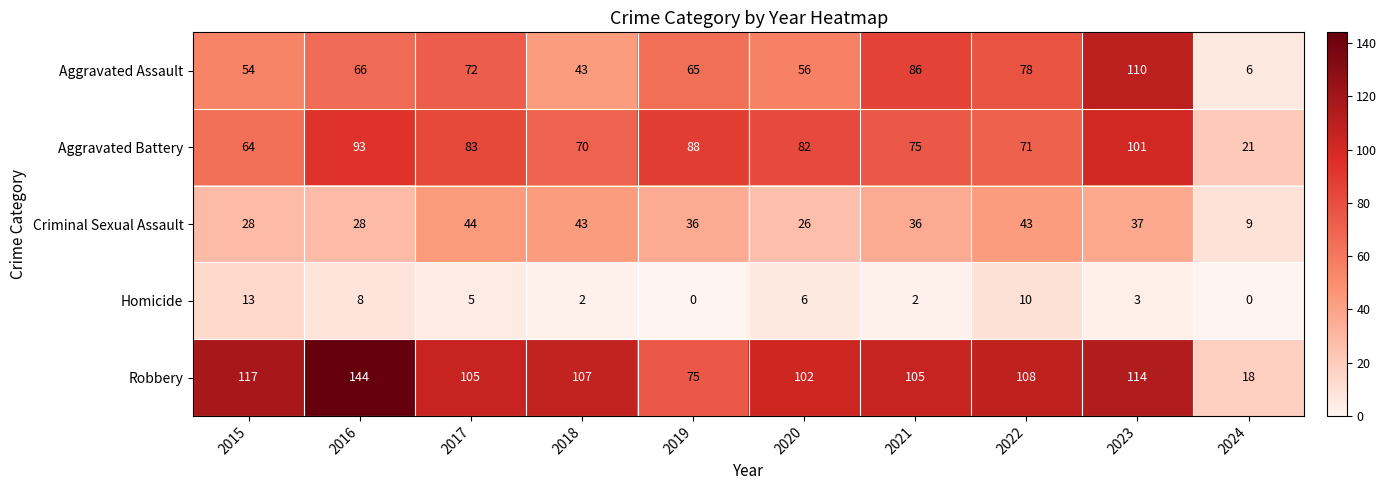

At which label does Homicide first exceed 5?

2015